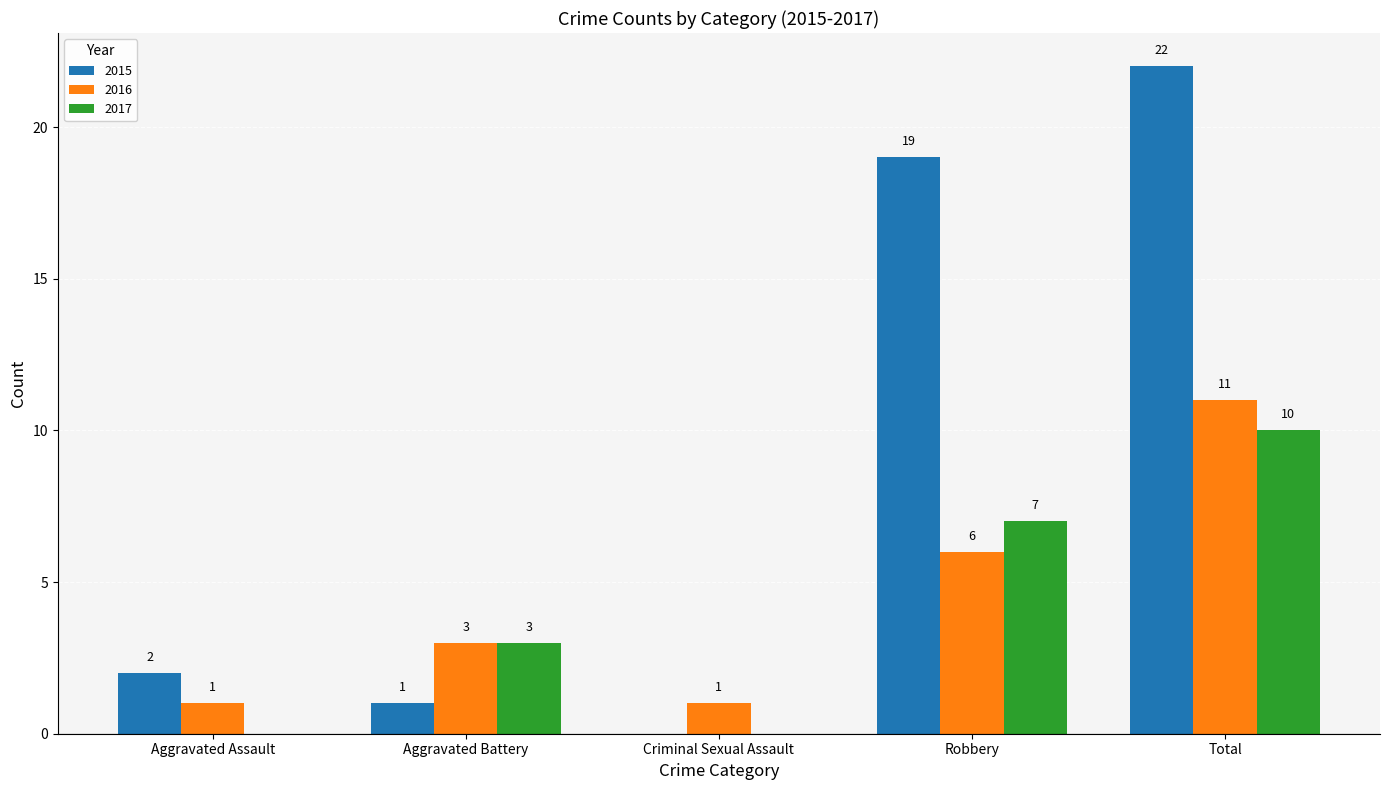

At which label is 2015 closest to 11?

Robbery